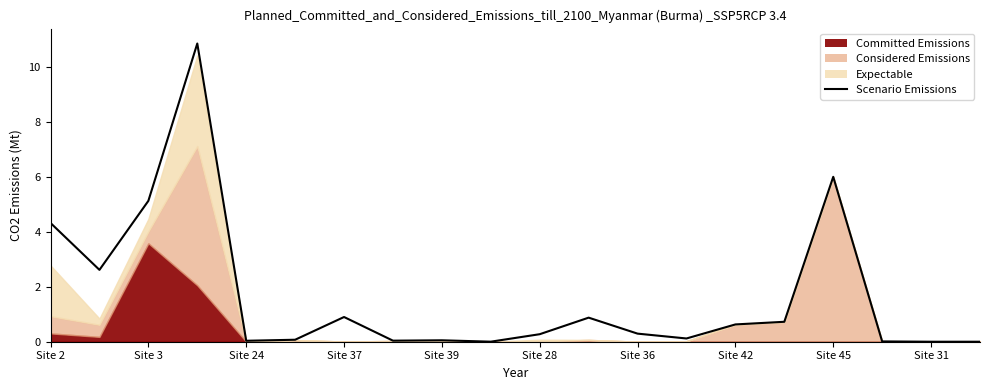

What is the sum of all values?

33.0